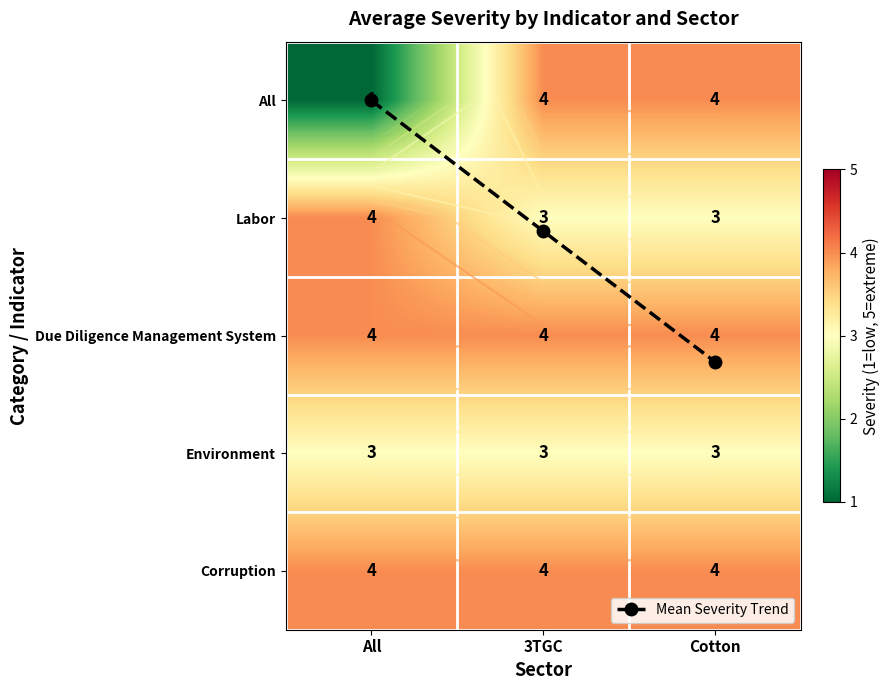

At which label does Labor reach its peak?

All